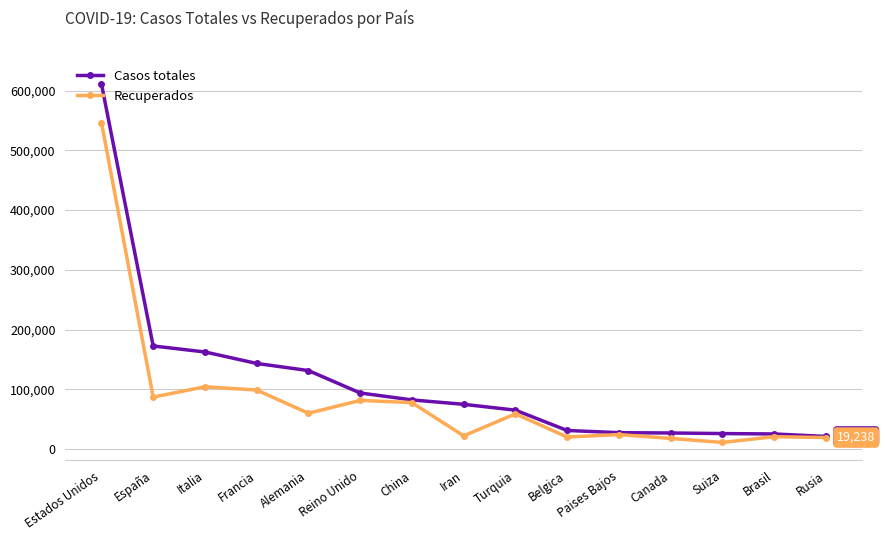

The value of Casos totales at Francia is 201240. True or false?

False